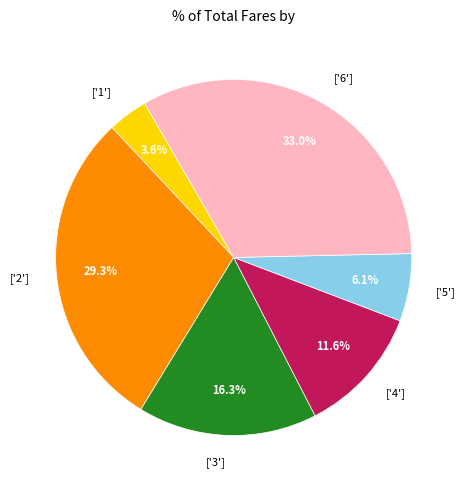

What is the total percentage of ['2'] and ['3']?

45.6%